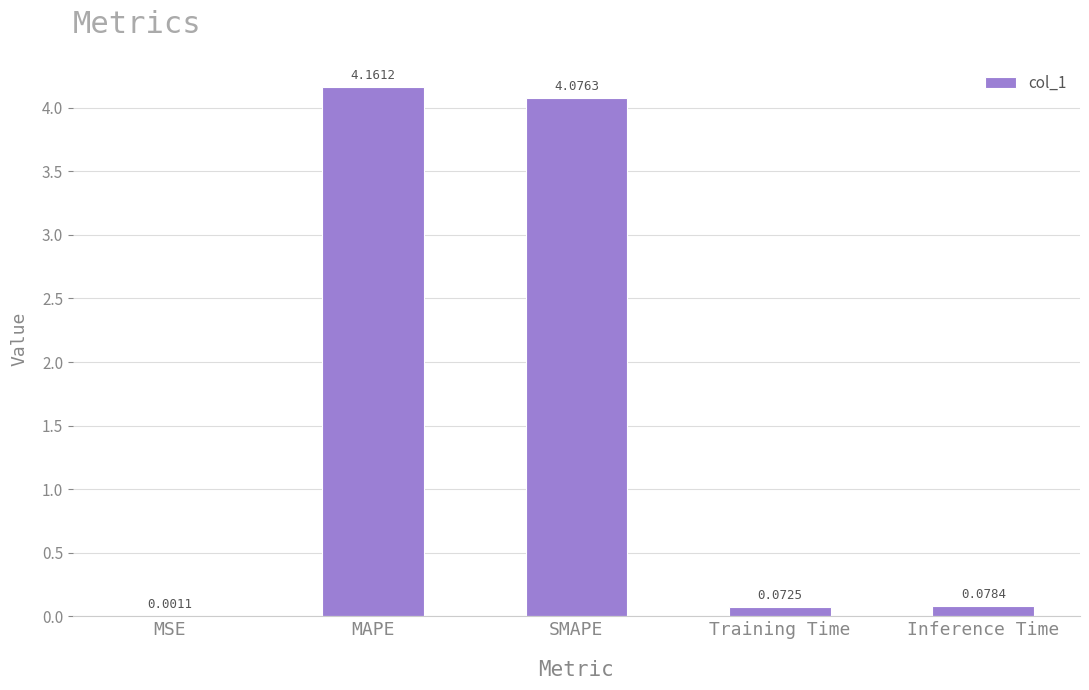

What is the change in value from MAPE to SMAPE?

-0.1